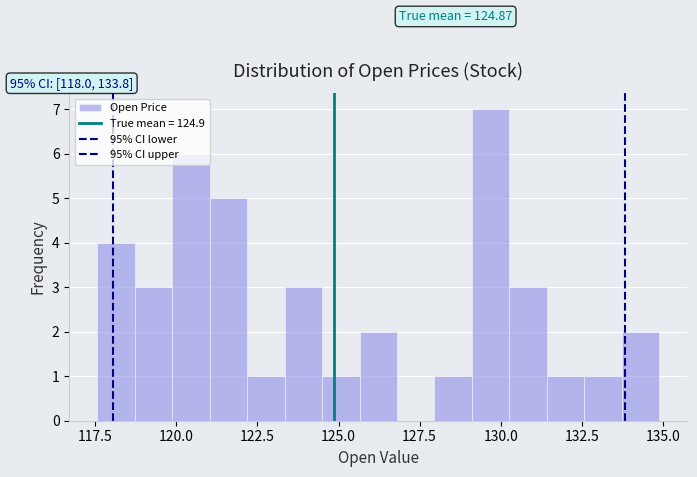

Read against the x-axis, roughly where is the centre of the tallest bar?

129.5